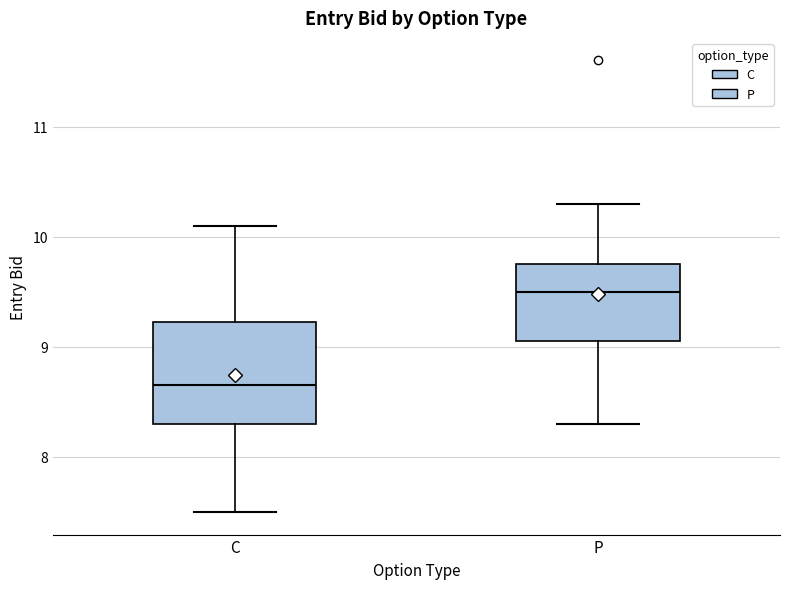

Which box has the lowest median line?

C